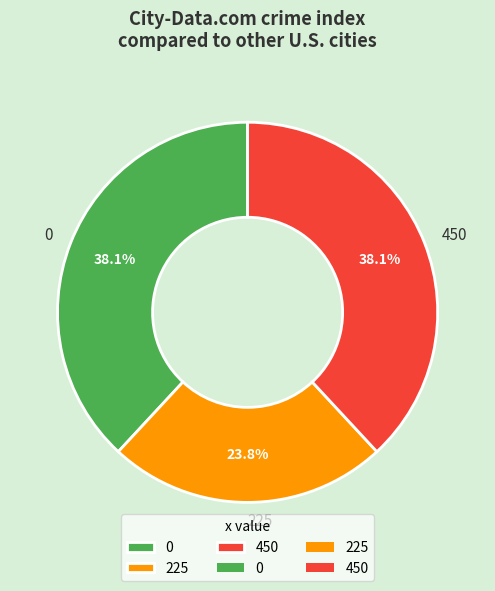

To the nearest percent, what is the difference between the 0 and 225 slice percentages?

14%